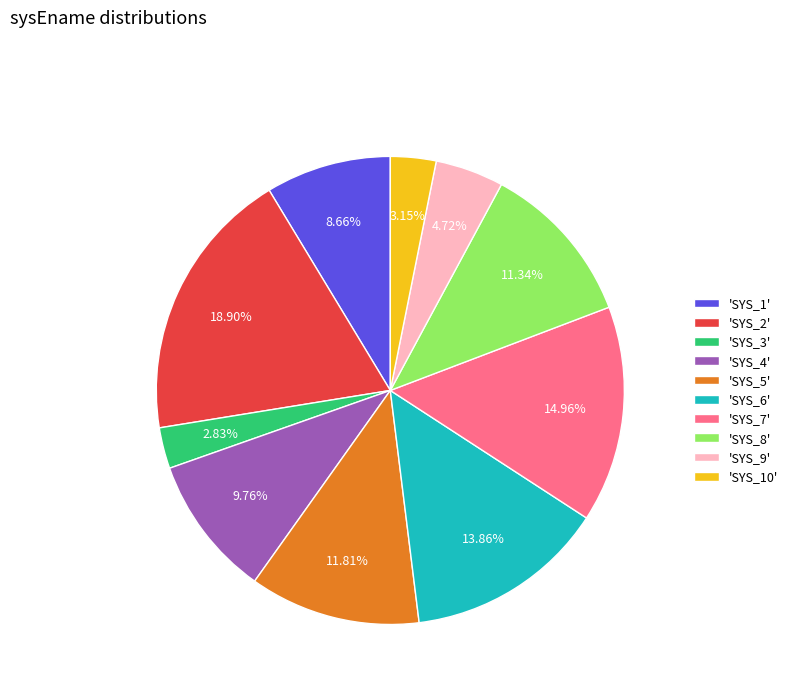

Which has a higher value, 'SYS_3' or 'SYS_6'?

'SYS_6'